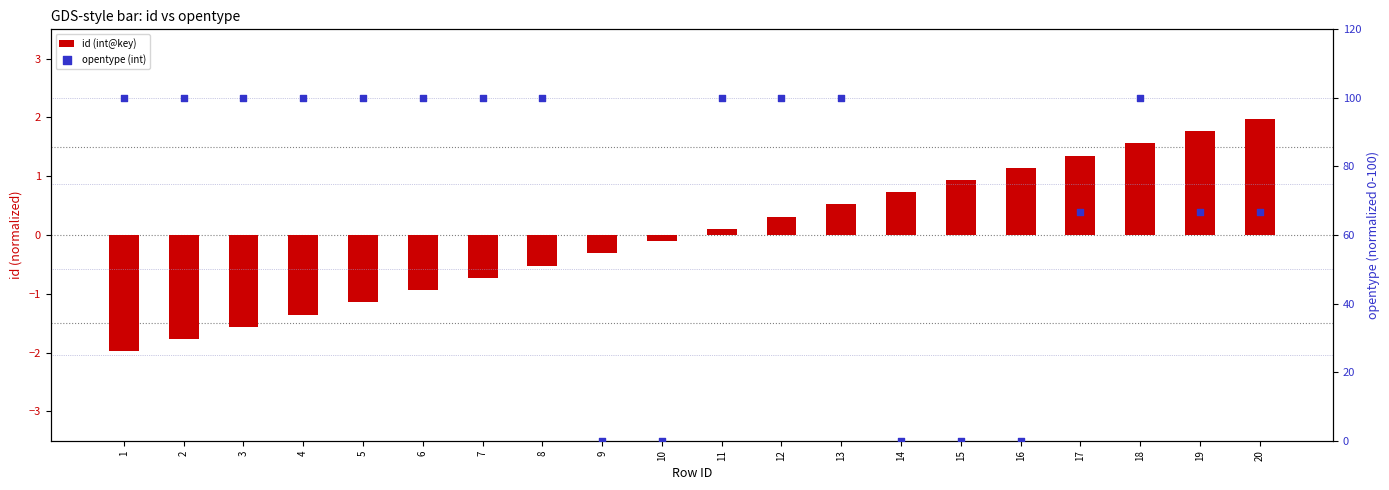

What are all the series names shown in the legend?

id (int@key), opentype (int)